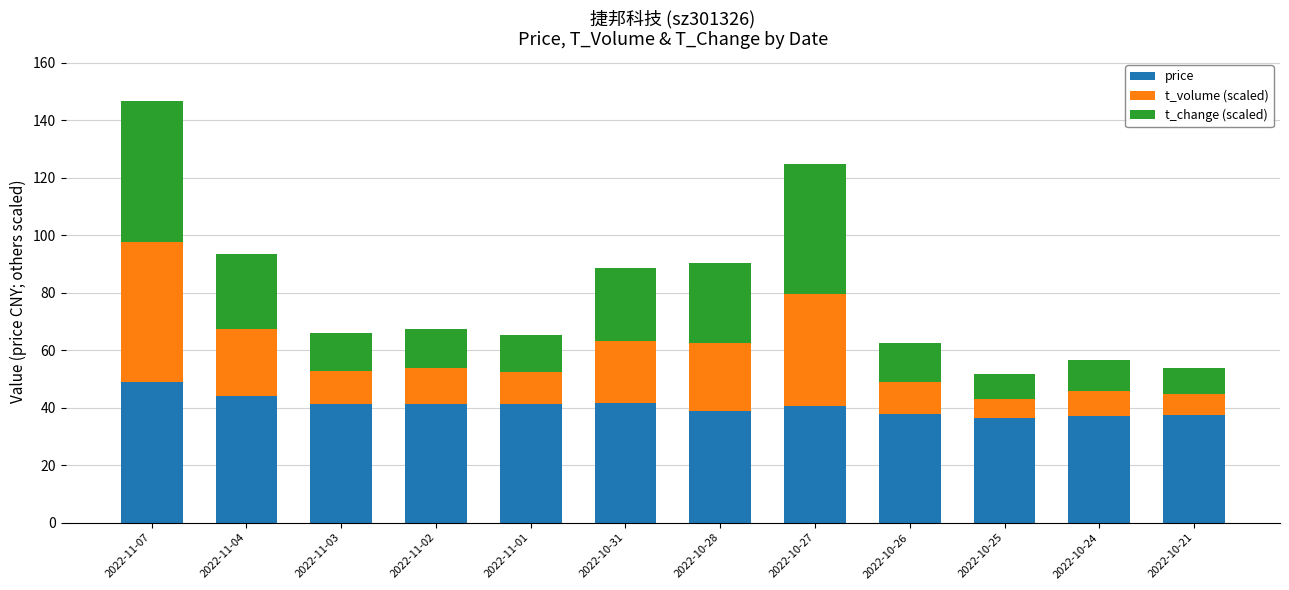

What is the minimum value for price?

36.4